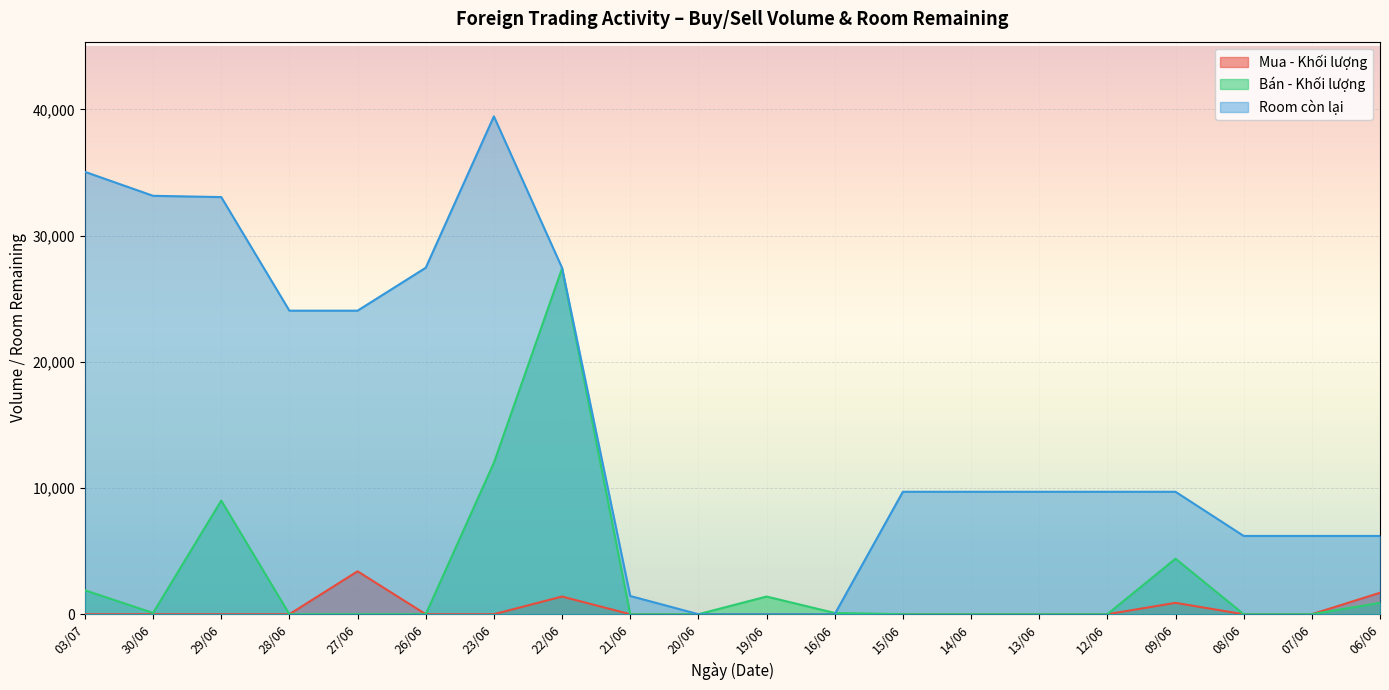

Is the value of Mua - Khối lượng at 08/06 greater than the value of Room còn lại at 15/06?

No